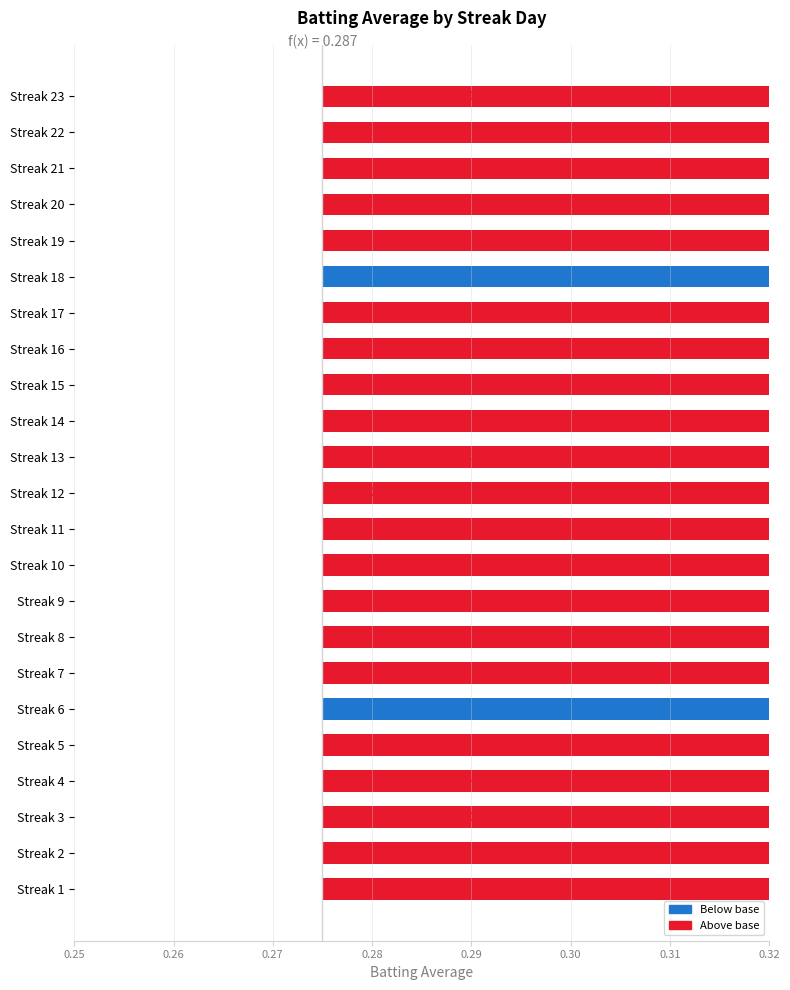

What is the sum of the values at 0.26 and 0.25?

0.5